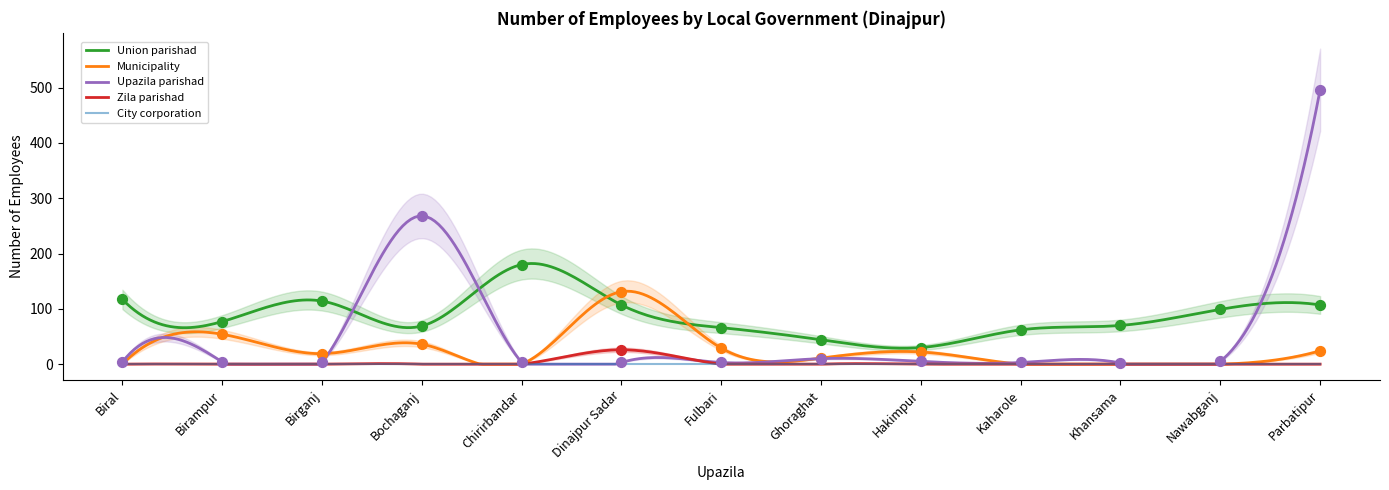

What are all the series names shown in the legend?

Union parishad, Municipality, Upazila parishad, Zila parishad, City corporation